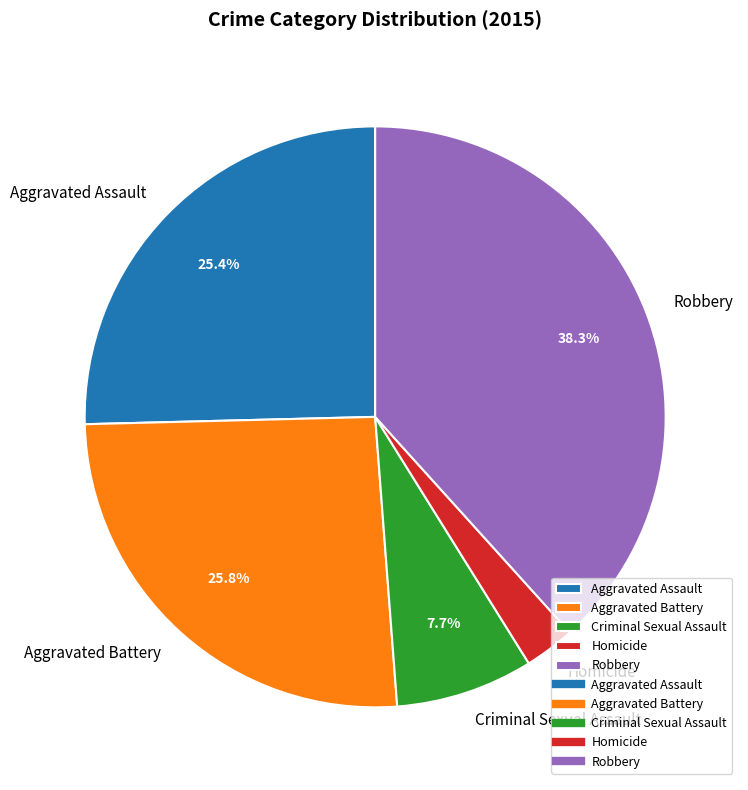

Which category has the smallest portion of the pie?

Homicide